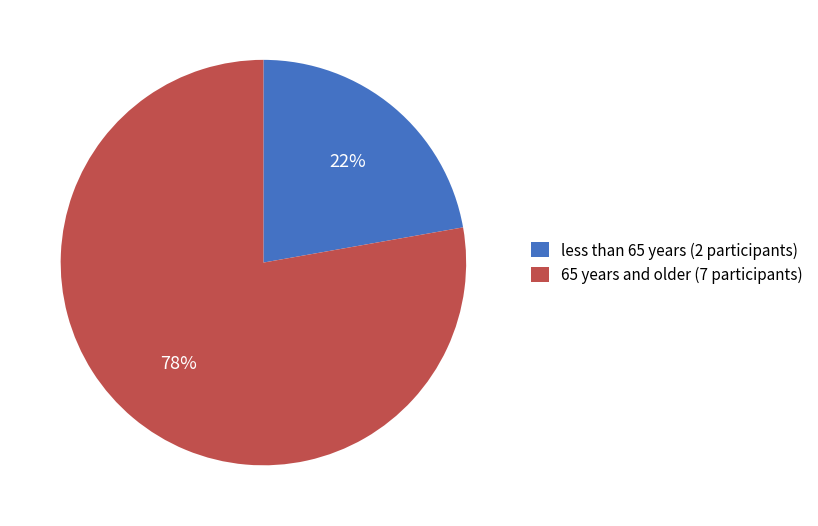

To the nearest percent, what is the average slice percentage?

50%